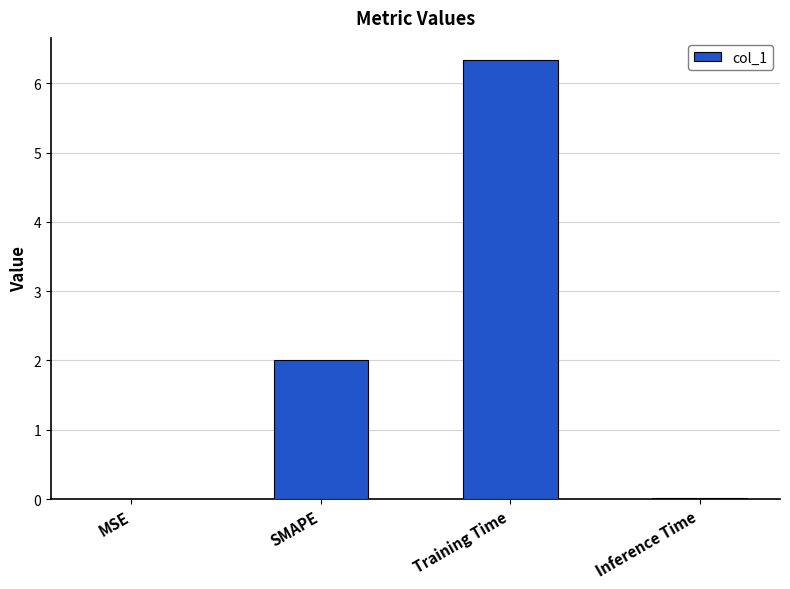

What is the change in value from MSE to SMAPE?

+2.0